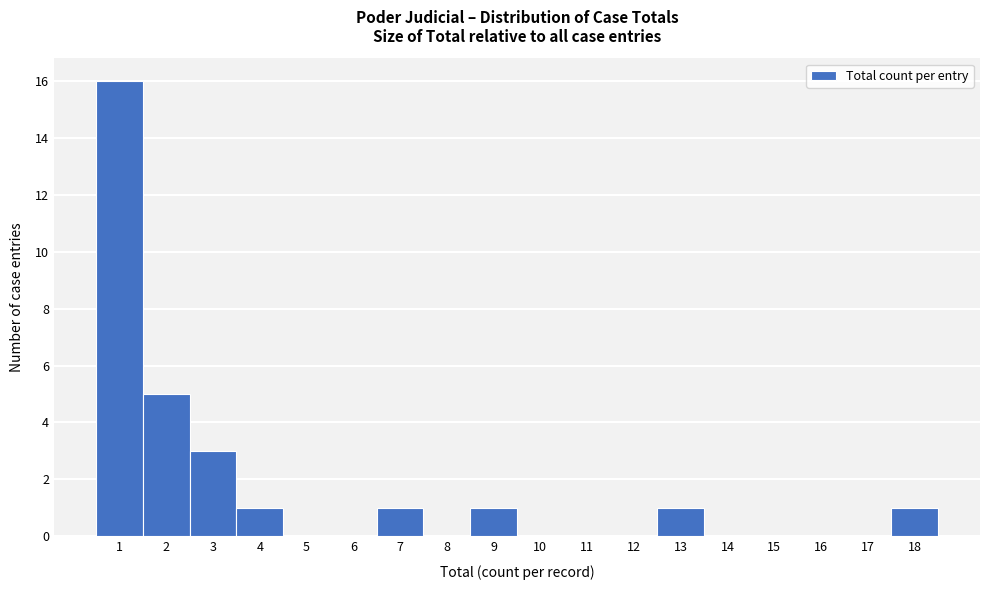

Reading left to right, what are all the values shown in this chart?

1=16	2=5	3=3	4=1	5=0	6=0	7=1	8=0	9=1	10=0	11=0	12=0	13=1	14=0	15=0	16=0	17=0	18=1